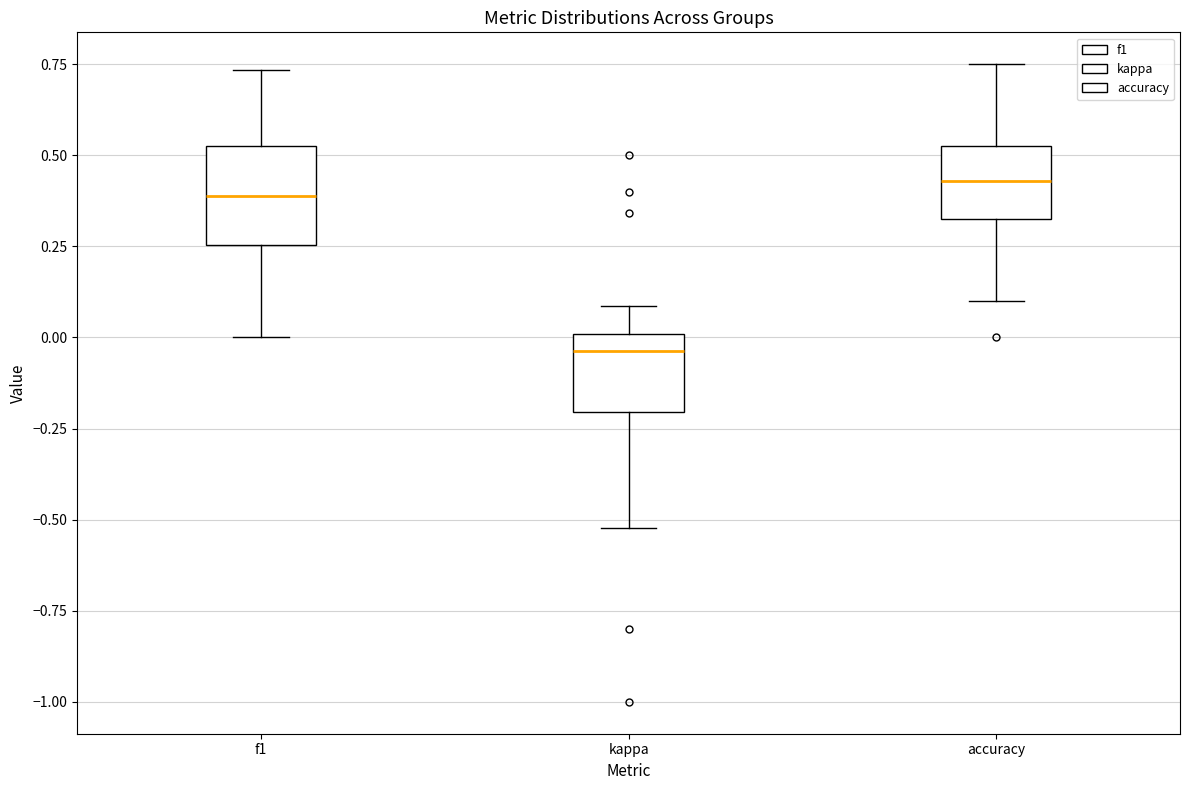

Reading left to right, read every box against the y-axis: the position of its median line, the range the box covers, and the ends of its whiskers. The values are not printed on the chart, so give them approximately, as read against the axis.

f1: median 0.40, box 0.25 to 0.50, whiskers 0.00 to 0.75
kappa: median -0.05, box -0.20 to 0.00, whiskers -0.50 to 0.10
accuracy: median 0.45, box 0.35 to 0.55, whiskers 0.10 to 0.75